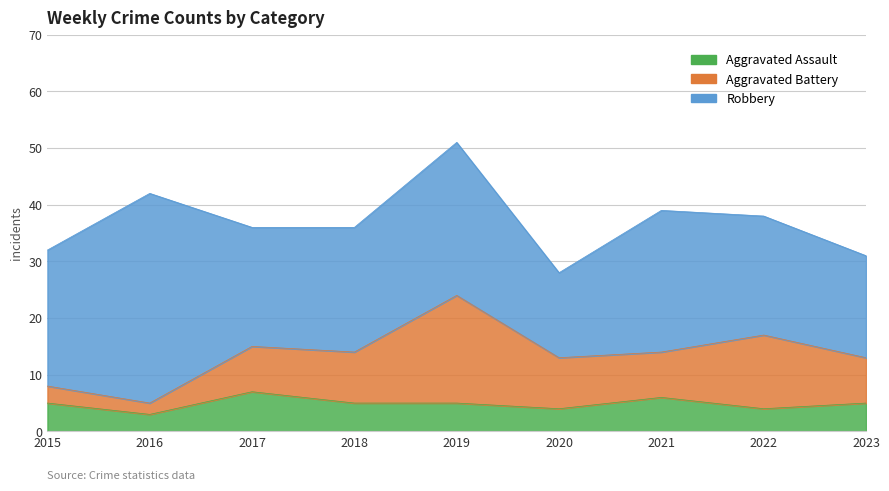

Which has a higher value, 2019 or 2017?

2017